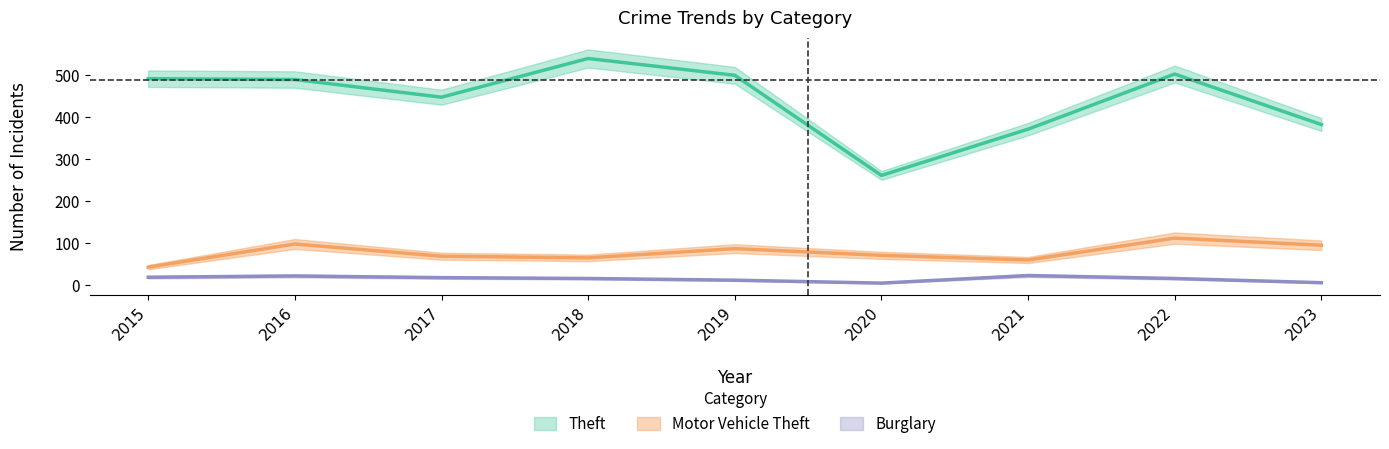

True or false: Motor Vehicle Theft has a value of 42 at 2016.

False